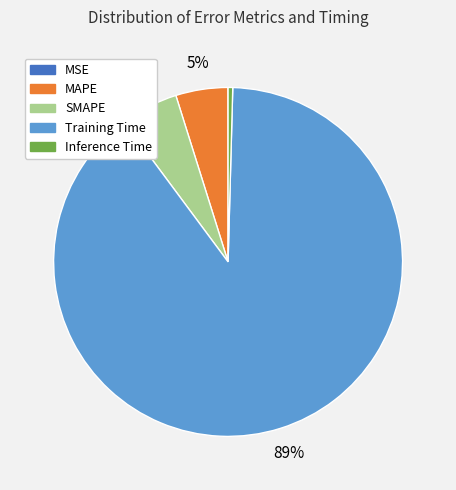

To the nearest percent, what is the average slice percentage?

20%